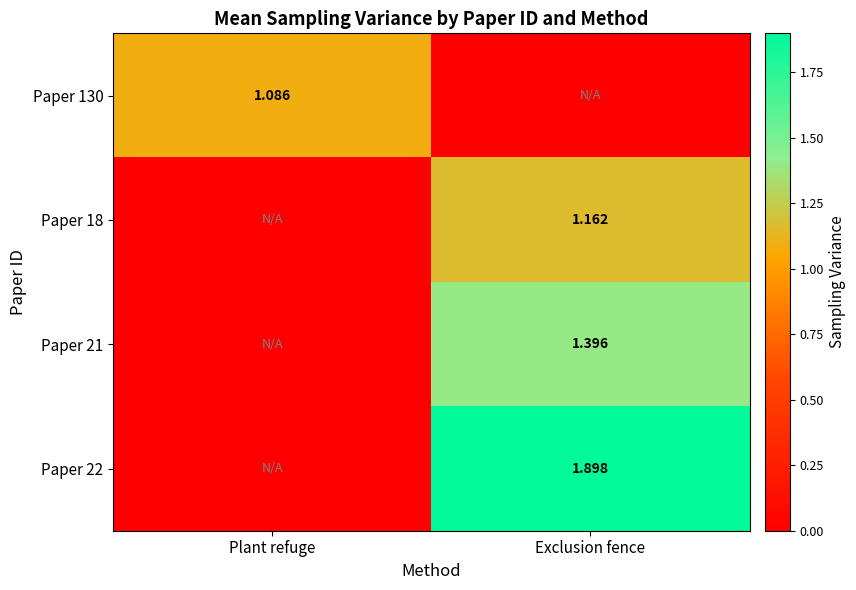

What is the maximum value shown in the chart?

1.9